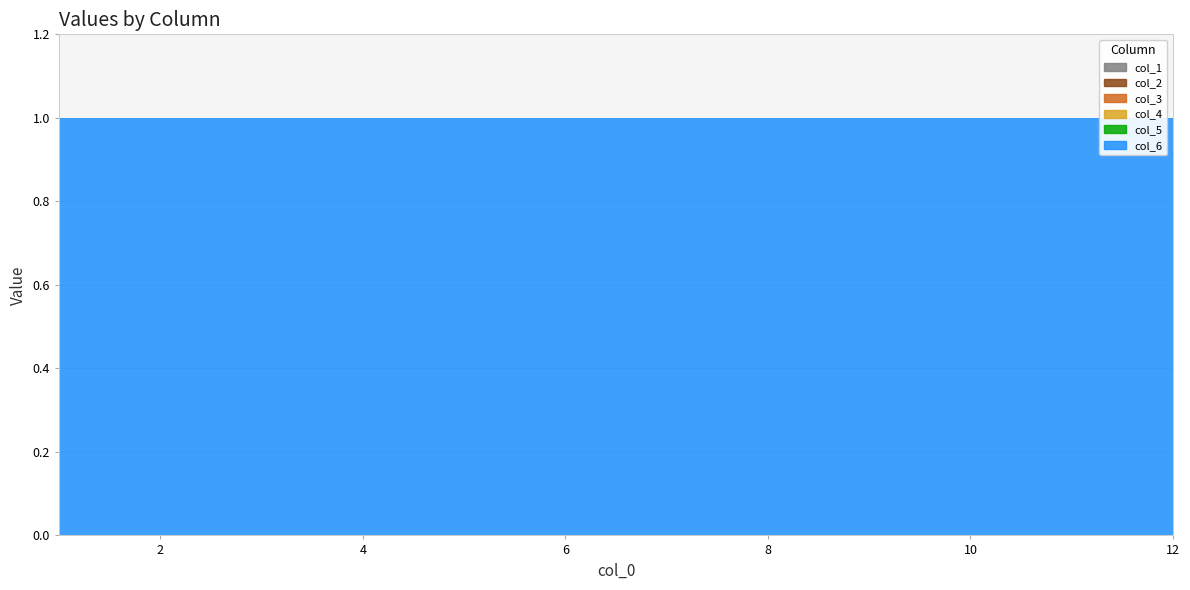

List the labels in order of col_3 value, largest first.

1, 2, 3, 4, 5, 6, 7, 8, 9, 10, 11, 12